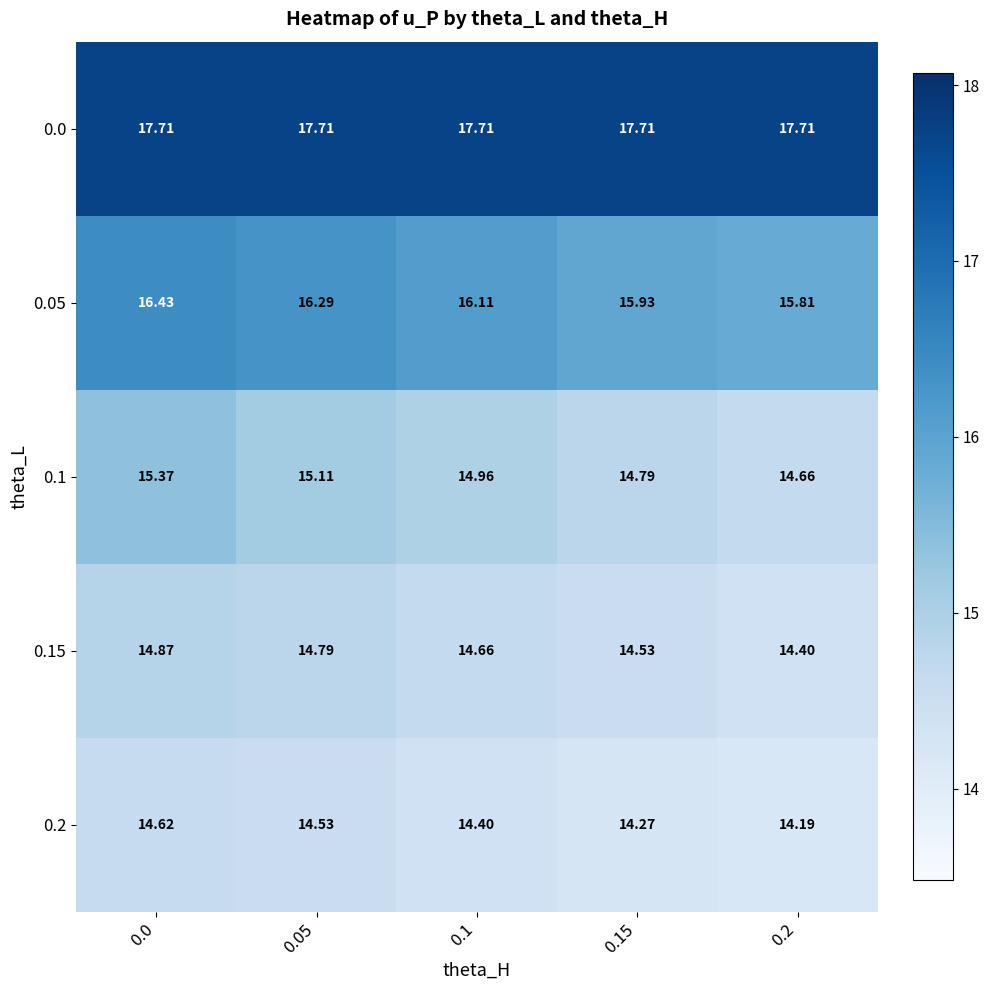

Which label corresponds to the smallest value in the chart?

0.2